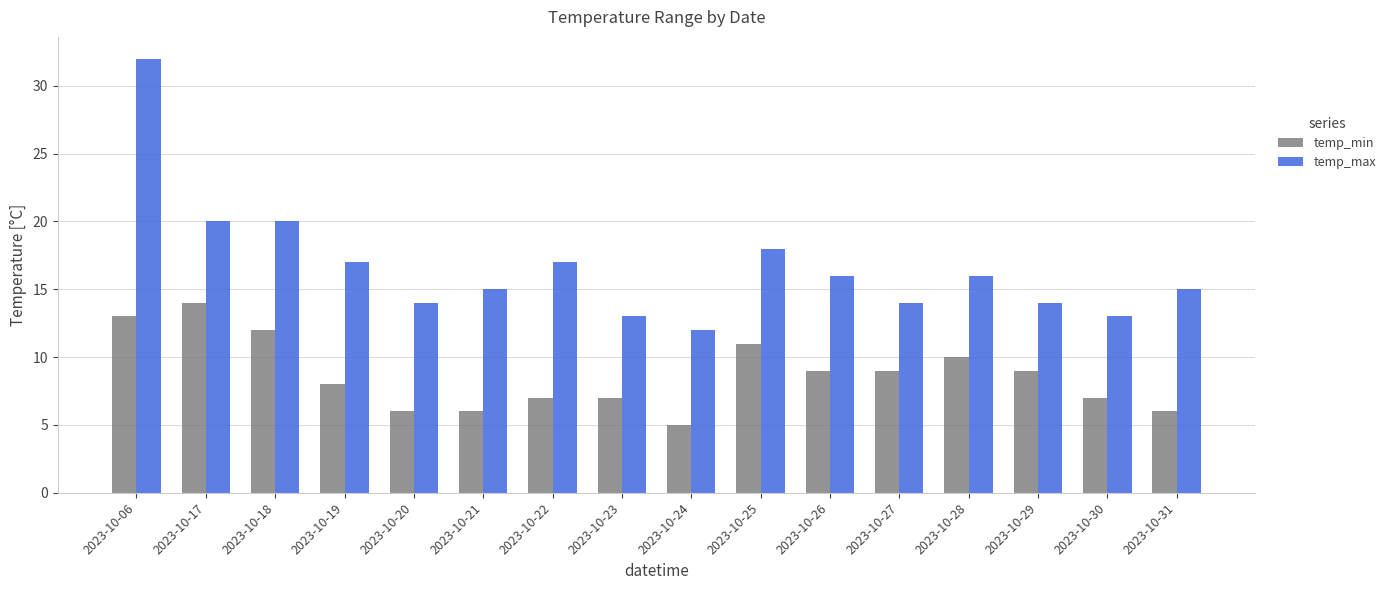

How many bars are there in total?

32